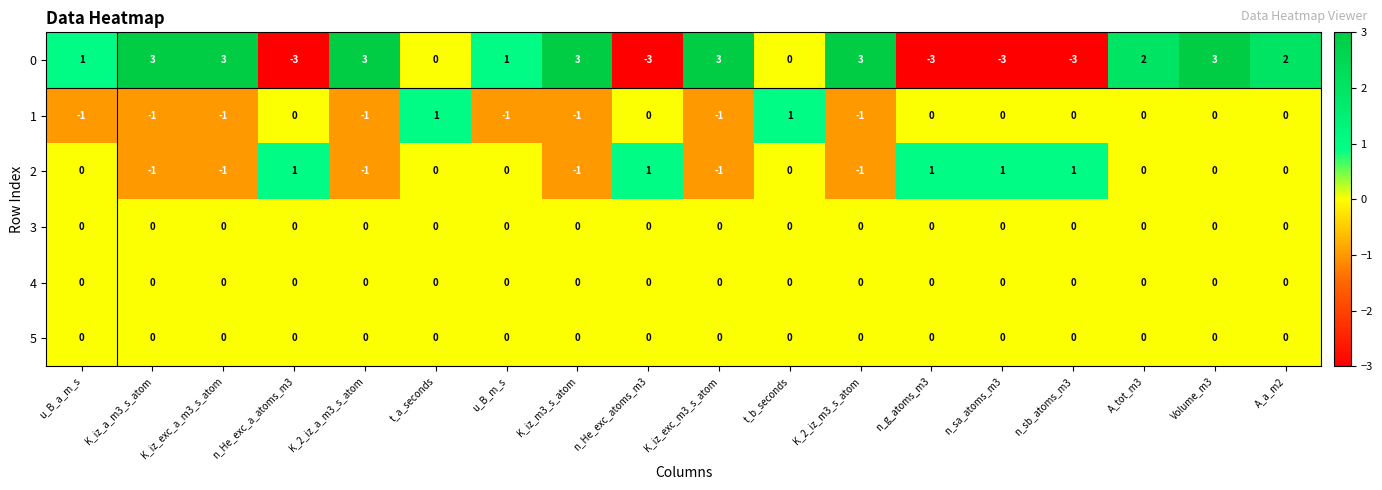

What is the minimum value shown in the chart?

-3